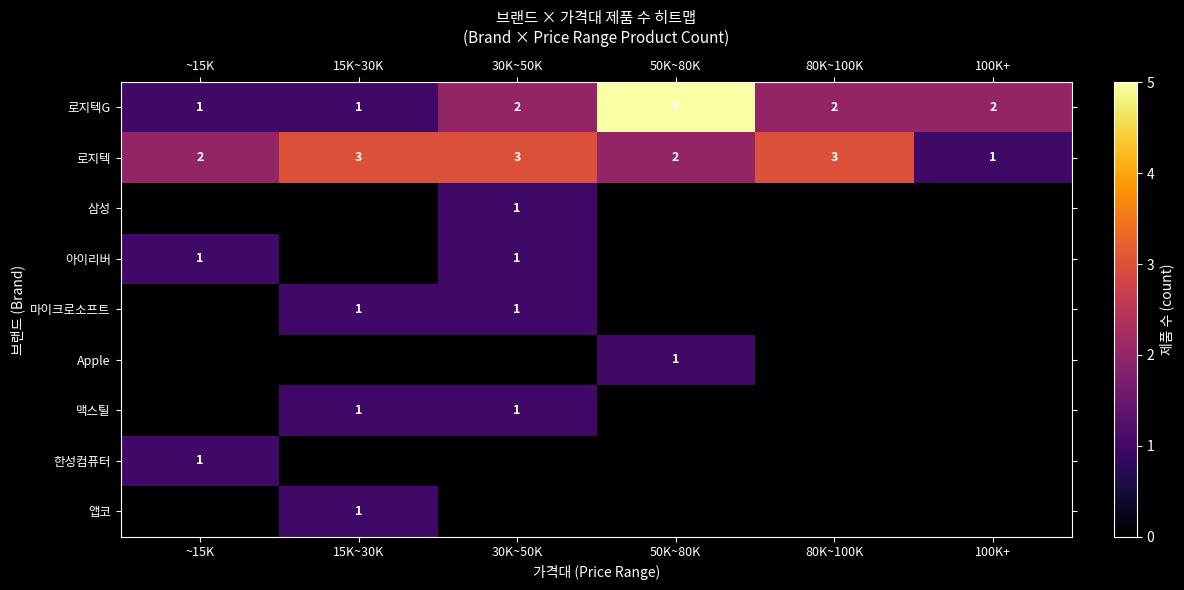

Count the number of data series in this chart.

9